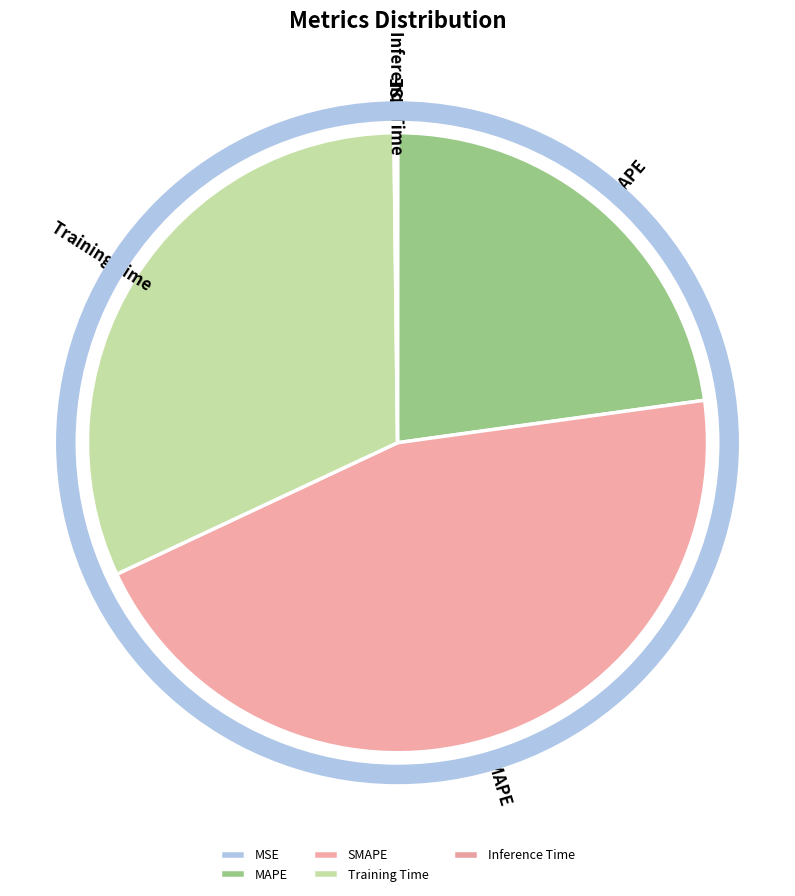

Which has a higher value, SMAPE or MAPE?

SMAPE